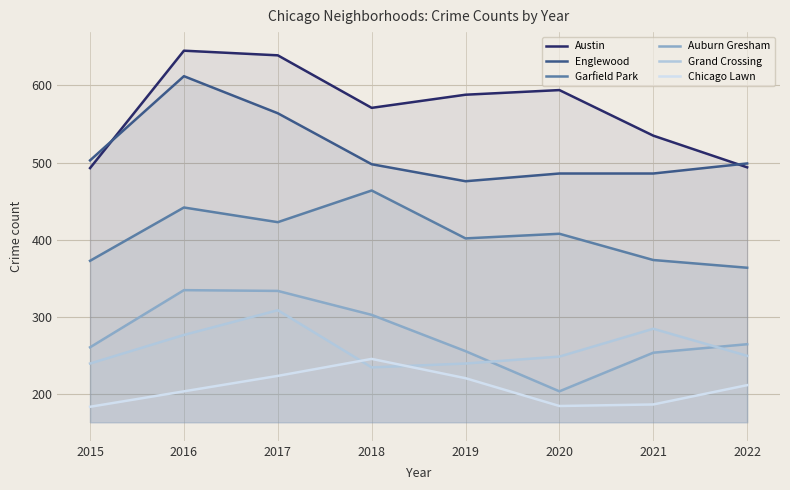

True or false: Auburn Gresham and Chicago Lawn cross at least once.

False